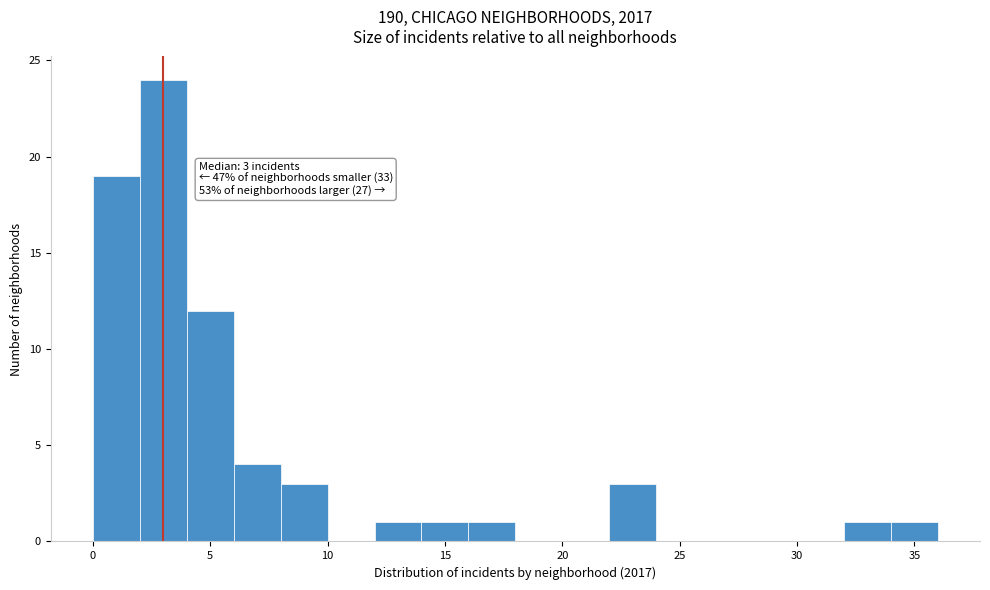

Which range on the x-axis has the tallest bar?

2 to 4